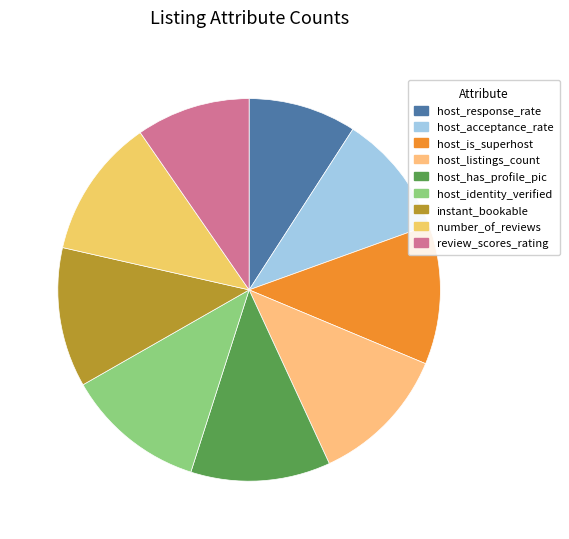

What percentage is NOT represented by host_is_superhost?

88.2%